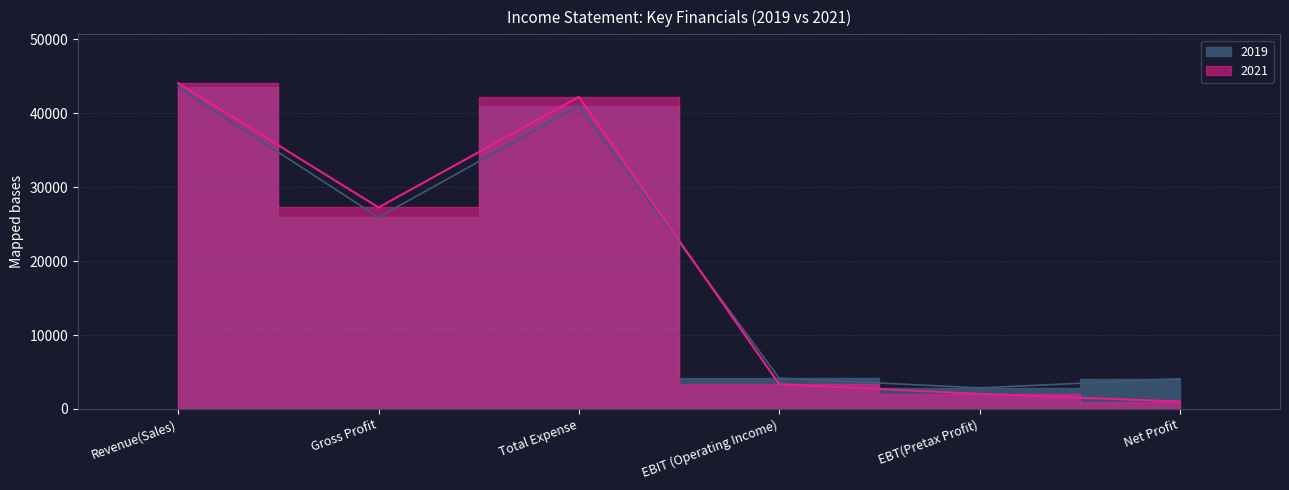

At which category does 2019 reach its first local valley?

Gross Profit